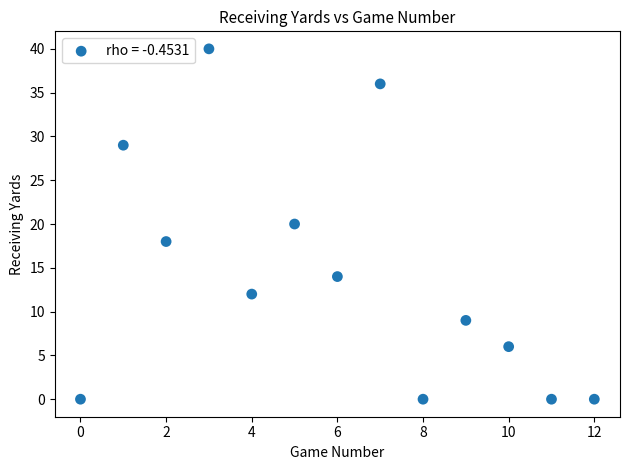

What is the range of Y values (max minus min)?

40